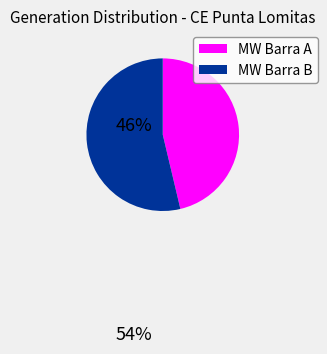

How many segments does this pie chart have?

2